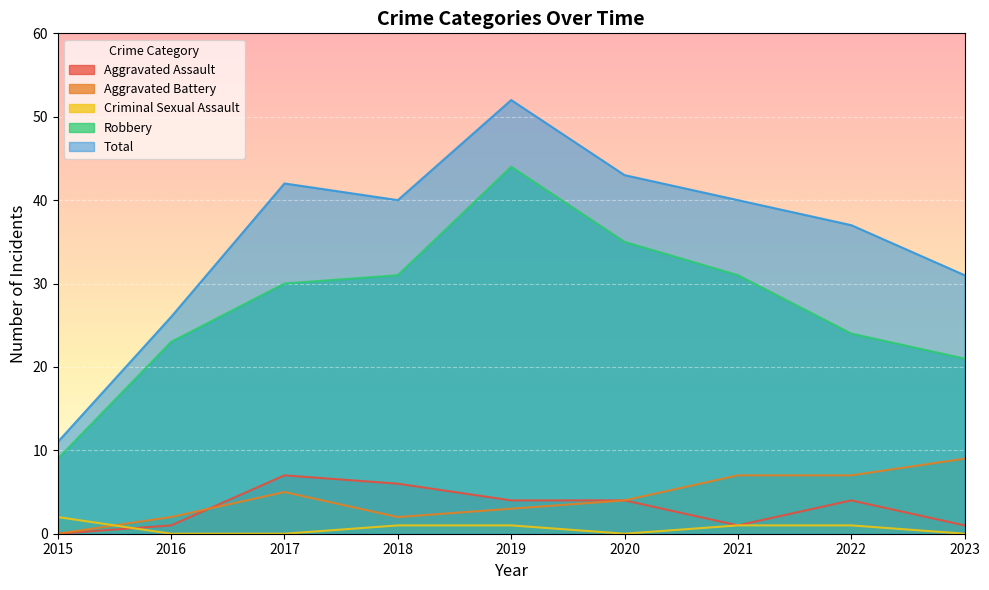

Reading left to right, transcribe all the data shown in this chart.

Aggravated Assault: 2015=0	2016=1	2017=7	2018=6	2019=4	2020=4	2021=1	2022=4	2023=1
Aggravated Battery: 2015=0	2016=2	2017=5	2018=2	2019=3	2020=4	2021=7	2022=7	2023=9
Criminal Sexual Assault: 2015=2	2016=0	2017=0	2018=1	2019=1	2020=0	2021=1	2022=1	2023=0
Robbery: 2015=9	2016=23	2017=30	2018=31	2019=44	2020=35	2021=31	2022=24	2023=21
Total: 2015=11	2016=26	2017=42	2018=40	2019=52	2020=43	2021=40	2022=37	2023=31